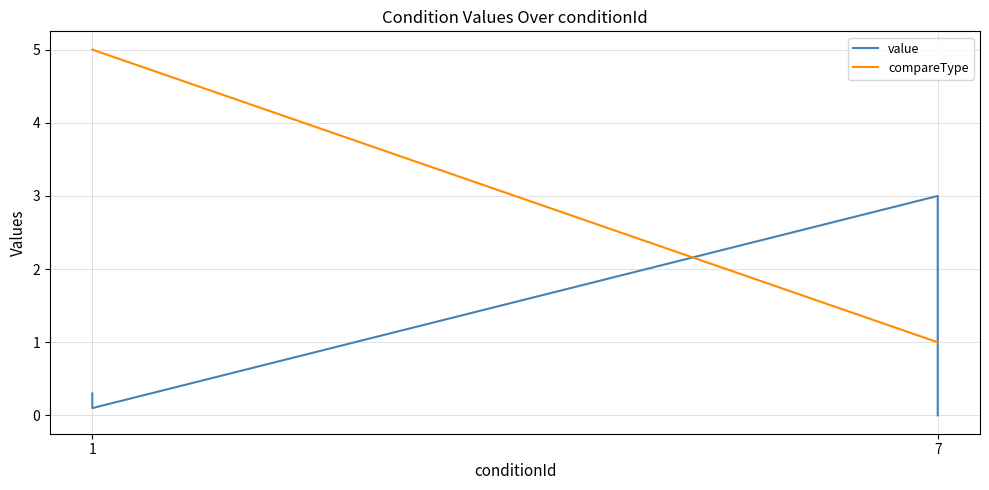

What is the value of the compareType point at the 4th from the left?

1.0